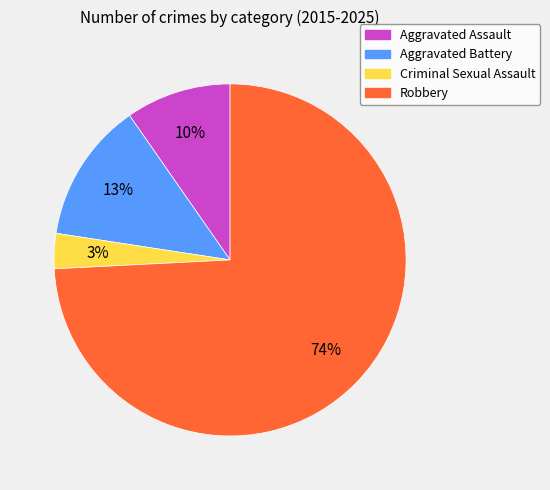

True or false: Criminal Sexual Assault accounts for 3% of the total.

True